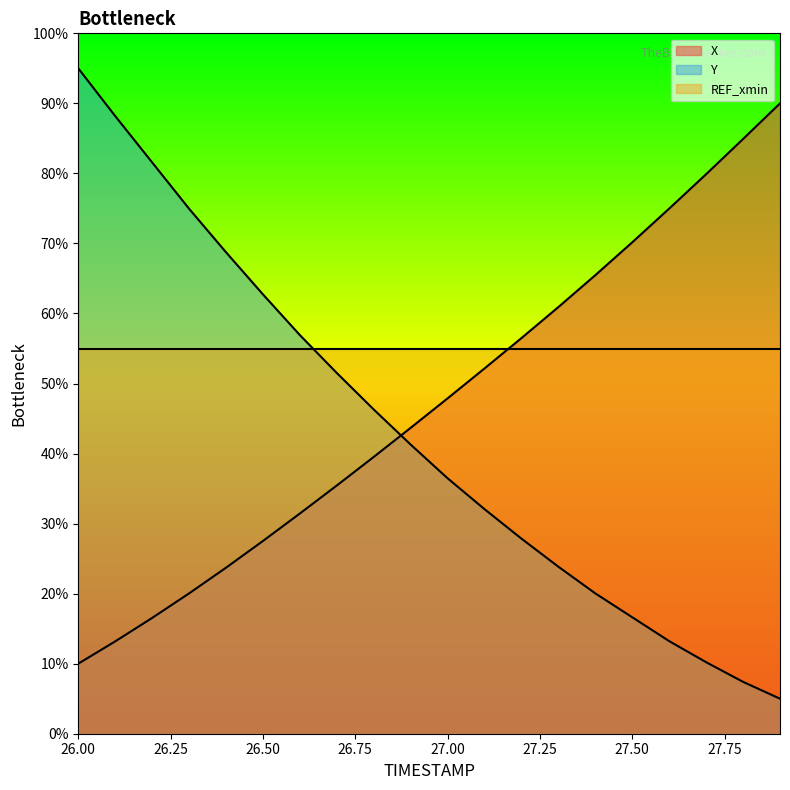

True or false: X and Y cross at least once.

True